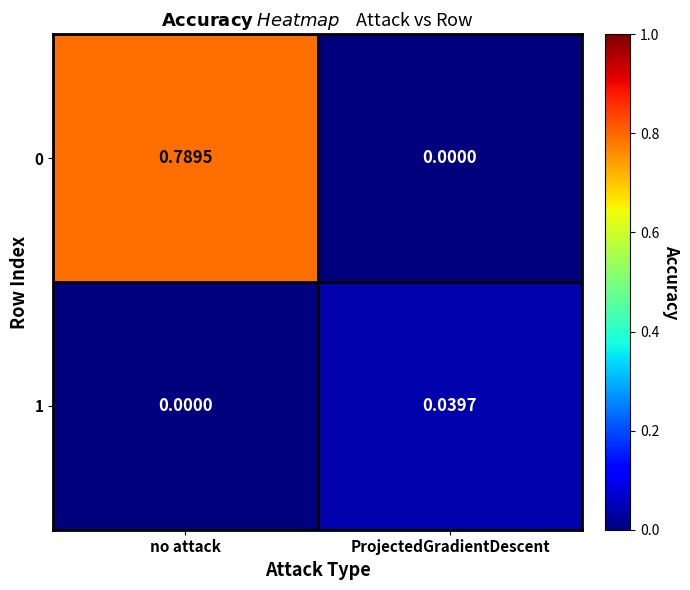

At which category does the chart reach its peak across all series?

no attack